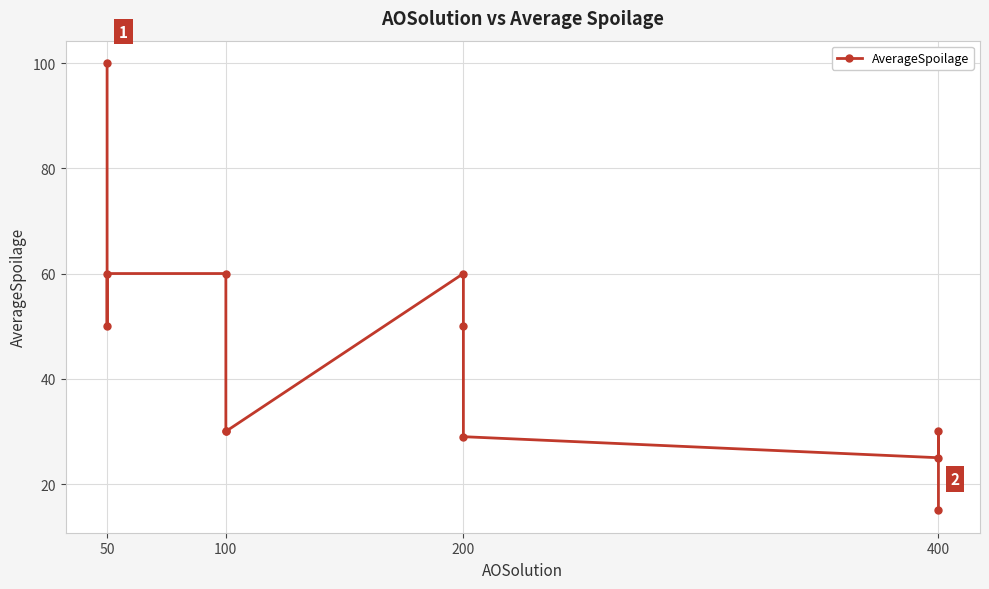

What is the smallest value displayed?

15